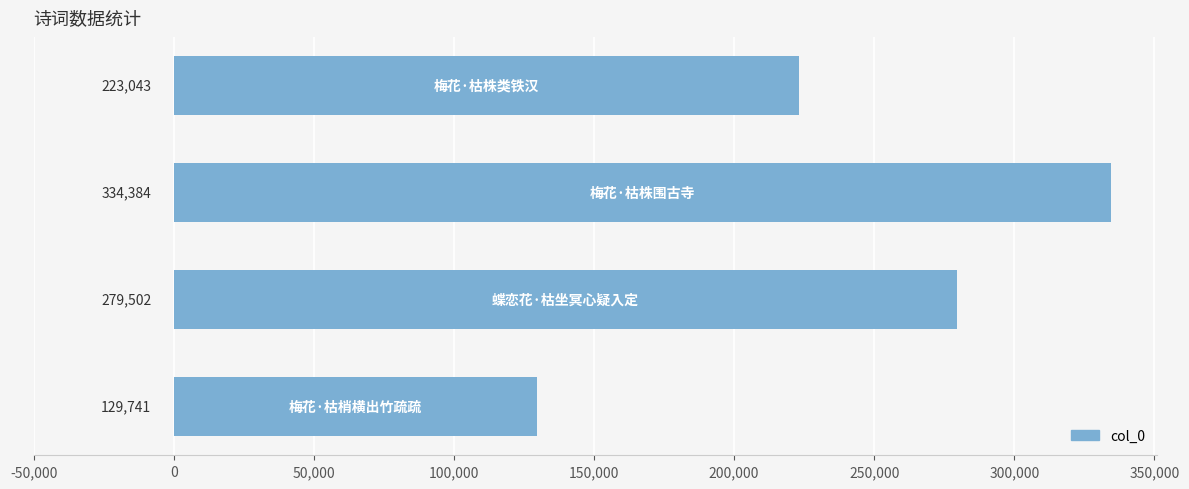

Reading top to bottom, what are all the values shown in this chart?

223043	334384	279502	129741